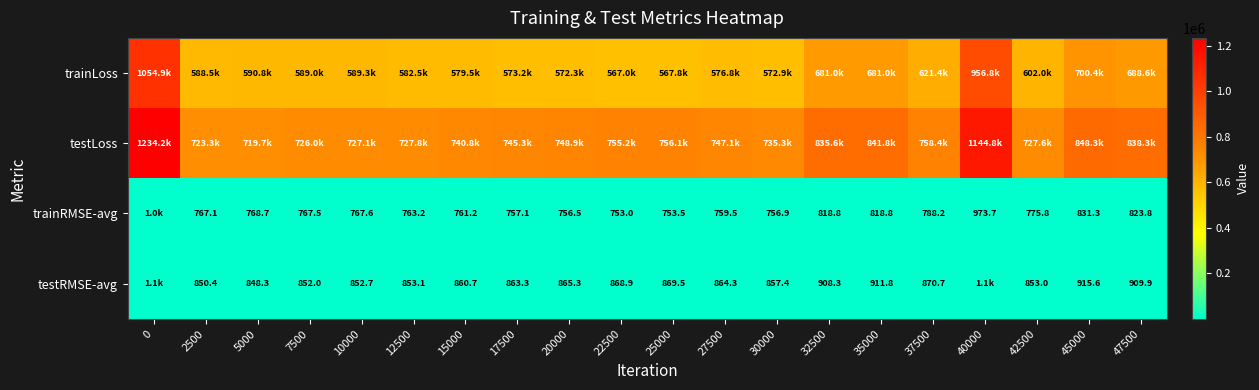

What is the maximum value shown in the chart?

1234162.0